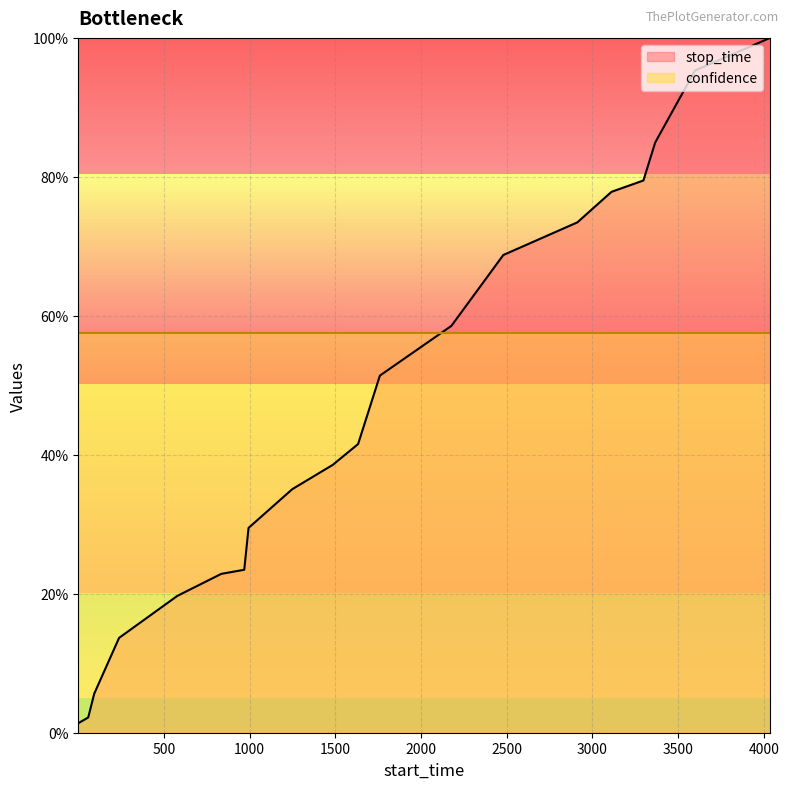

What is the value of the 19th point from the left?

95.3